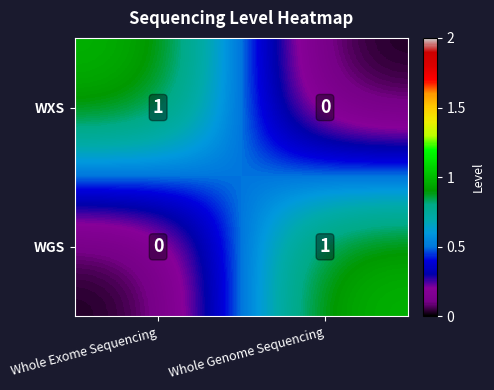

What is the spread (max minus min) of values at Whole Genome Sequencing?

1